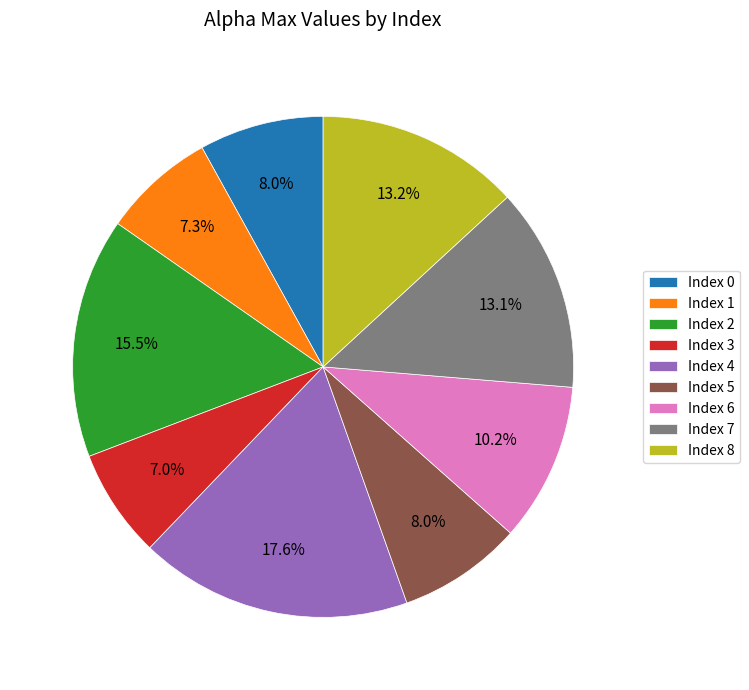

Approximately how many times larger is the value at Index 1 compared to Index 5?

0.9